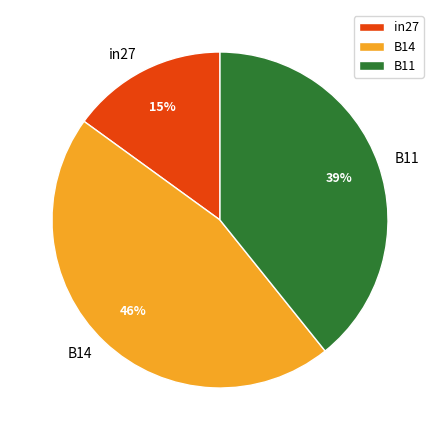

Count the number of slices in the pie.

3